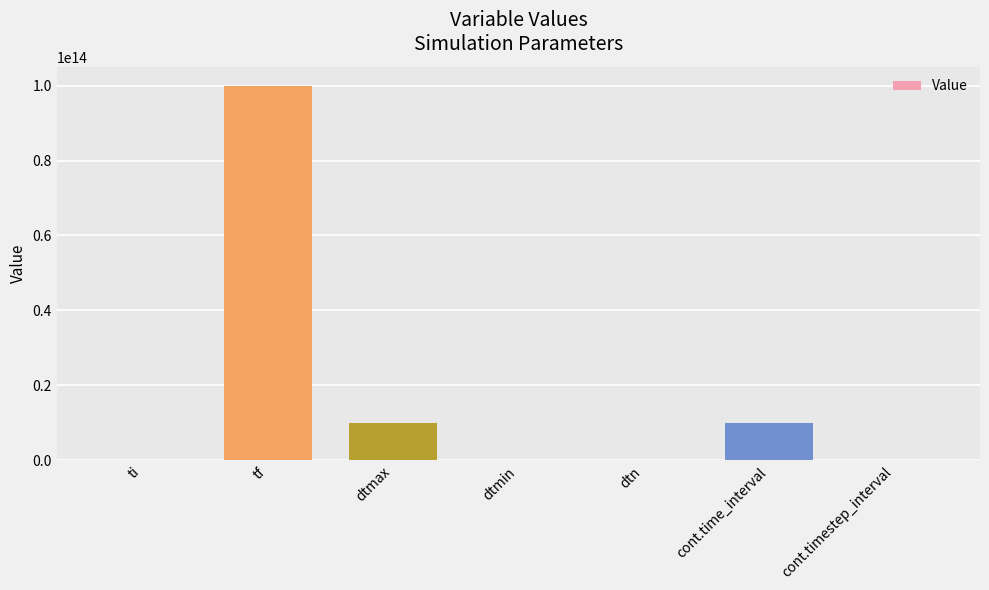

At which category does the chart reach its peak across all series?

tf